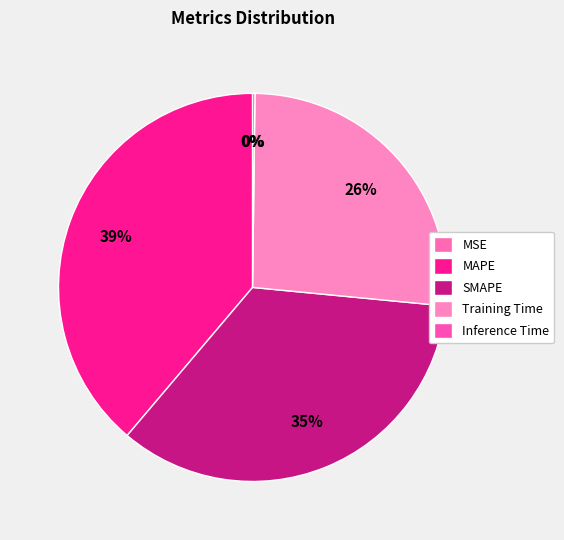

To the nearest percent, what is the difference between the MAPE and Training Time slice percentages?

12%